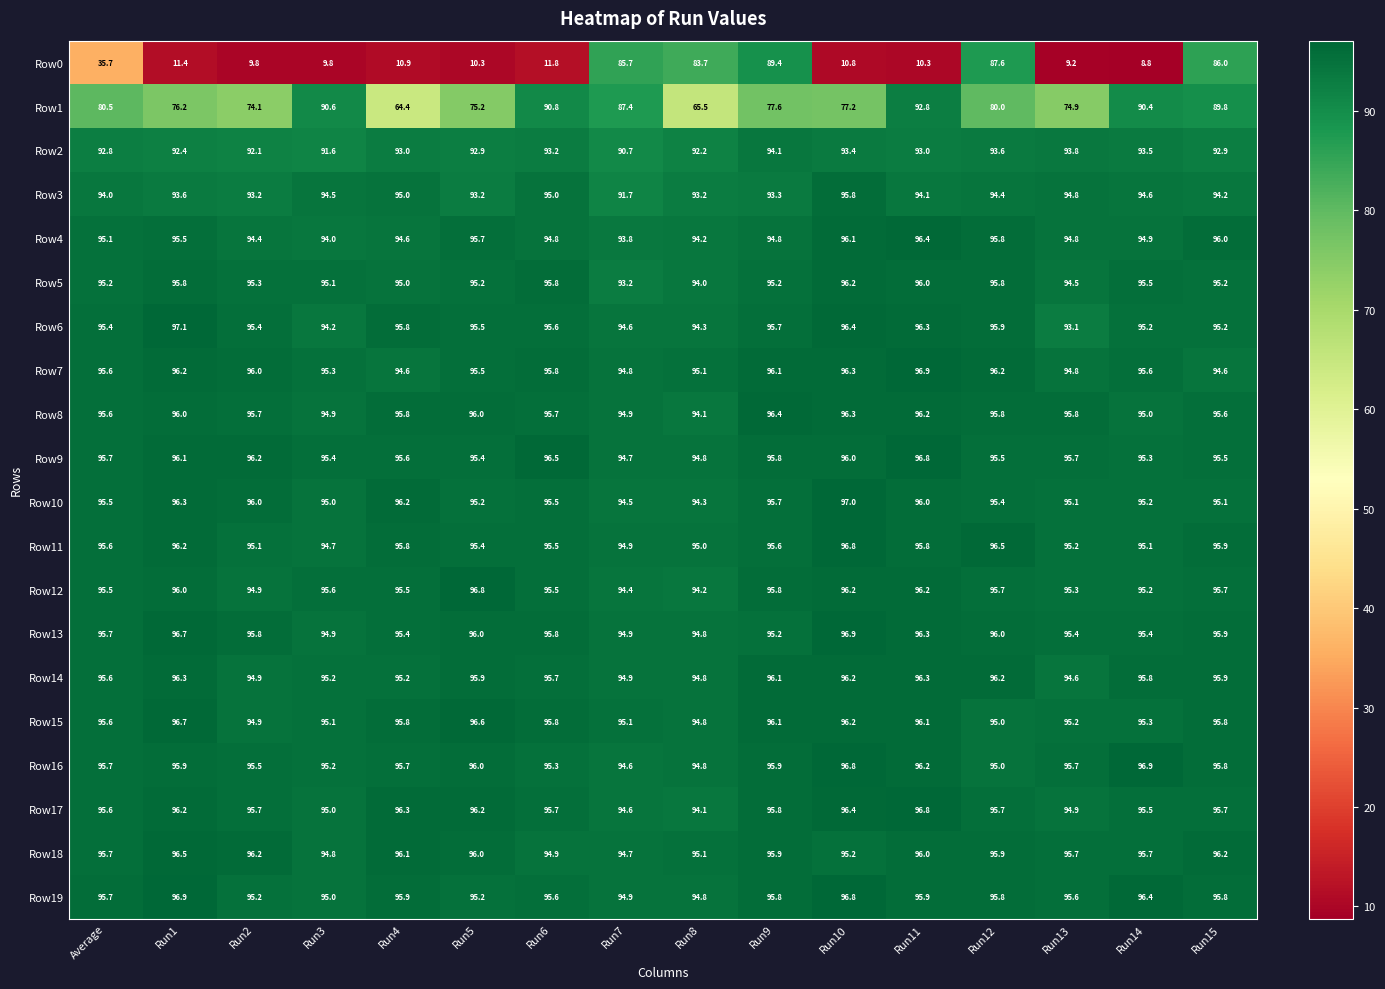

What is the smallest value displayed?

8.8